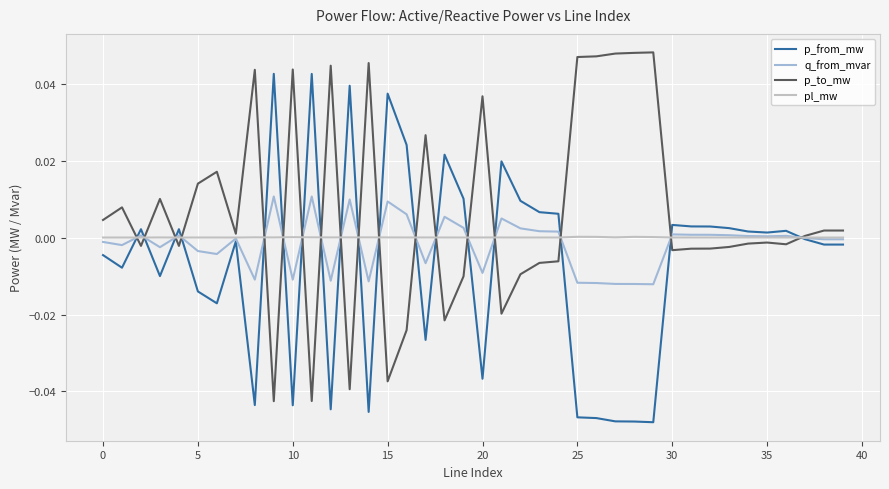

Which series has the largest total across all categories?

p_to_mw